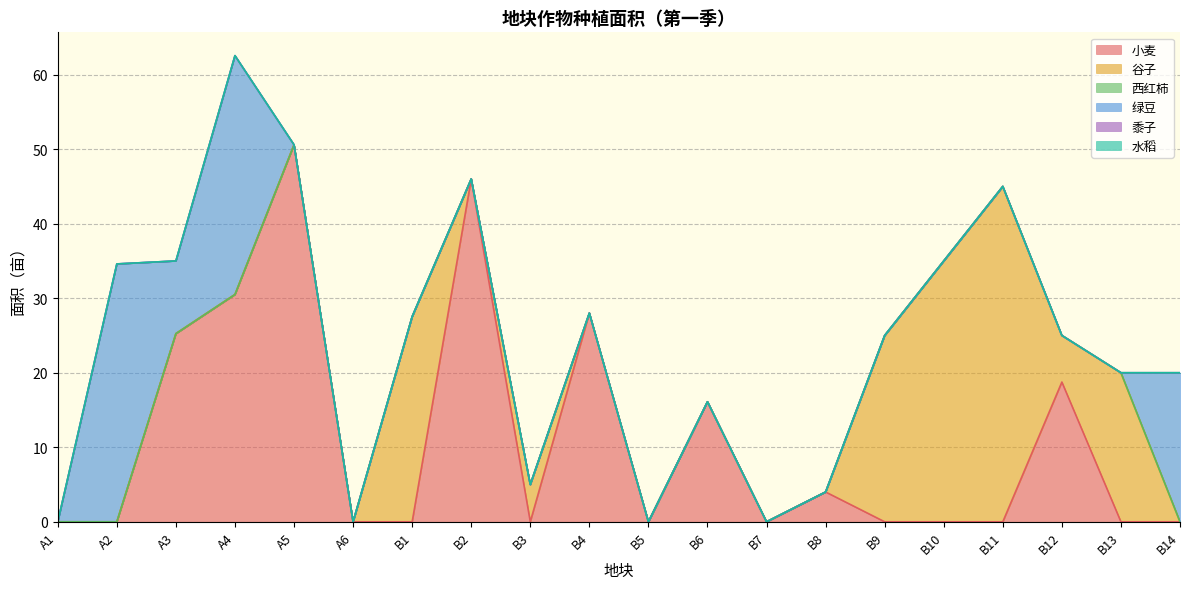

Reading left to right, extract all data points from this chart.

小麦: A1=0.0	A2=0.0	A3=25.2	A4=30.5	A5=50.6	A6=0.0	B1=0.0	B2=46.0	B3=0.0	B4=28.0	B5=0.0	B6=16.1	B7=0.0	B8=4.0	B9=0.0	B10=0.0	B11=0.0	B12=18.8	B13=0.0	B14=0.0
谷子: A1=0.0	A2=0.0	A3=0.0	A4=0.0	A5=0.0	A6=0.0	B1=27.5	B2=0.0	B3=5.0	B4=0.0	B5=0.0	B6=0.0	B7=0.0	B8=0.0	B9=25.0	B10=35.0	B11=45.0	B12=6.2	B13=20.0	B14=0.0
西红柿: A1=0.0	A2=0.0	A3=0.0	A4=0.0	A5=0.0	A6=0.0	B1=0.0	B2=0.0	B3=0.0	B4=0.0	B5=0.0	B6=0.0	B7=0.0	B8=0.0	B9=0.0	B10=0.0	B11=0.0	B12=0.0	B13=0.0	B14=0.0
绿豆: A1=0.0	A2=34.6	A3=9.8	A4=32.0	A5=0.0	A6=0.0	B1=0.0	B2=0.0	B3=0.0	B4=0.0	B5=0.0	B6=0.0	B7=0.0	B8=0.0	B9=0.0	B10=0.0	B11=0.0	B12=0.0	B13=0.0	B14=20.0
黍子: A1=0.0	A2=0.0	A3=0.0	A4=0.0	A5=0.0	A6=0.0	B1=0.0	B2=0.0	B3=0.0	B4=0.0	B5=0.0	B6=0.0	B7=0.0	B8=0.0	B9=0.0	B10=0.0	B11=0.0	B12=0.0	B13=0.0	B14=0.0
水稻: A1=0.0	A2=0.0	A3=0.0	A4=0.0	A5=0.0	A6=0.0	B1=0.0	B2=0.0	B3=0.0	B4=0.0	B5=0.0	B6=0.0	B7=0.0	B8=0.0	B9=0.0	B10=0.0	B11=0.0	B12=0.0	B13=0.0	B14=0.0